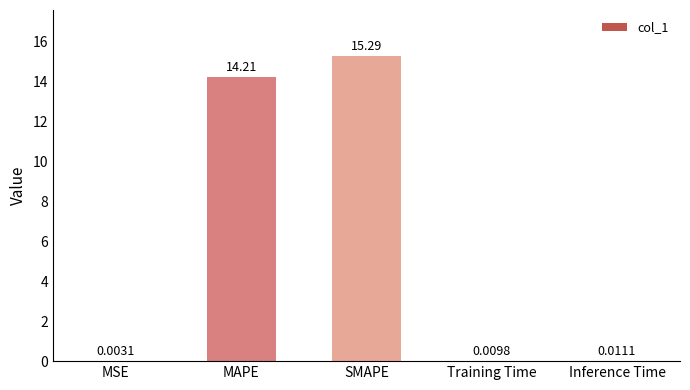

Which has a higher value, Training Time or Inference Time?

Inference Time